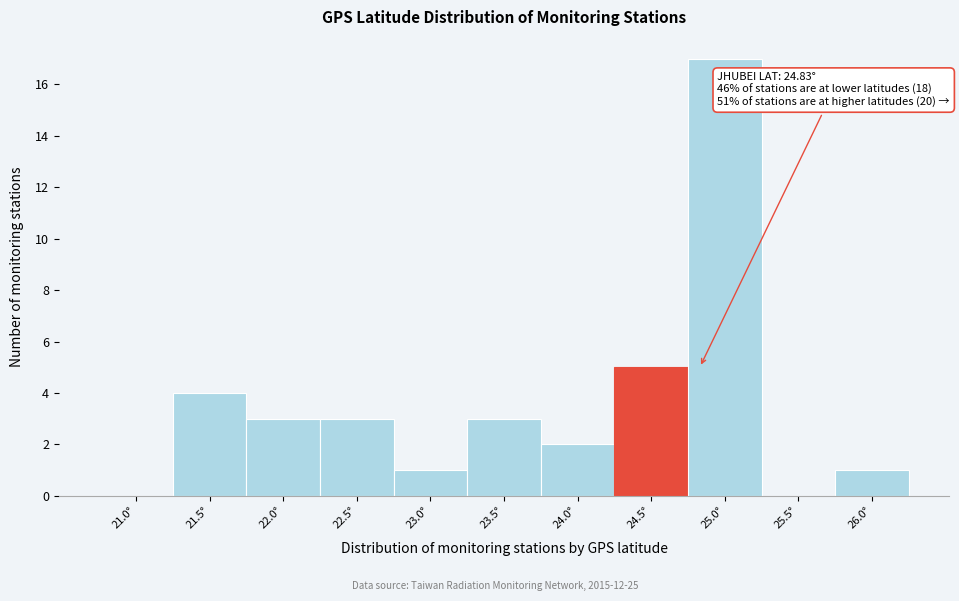

Reading left to right, what are all the values shown in this chart?

21.0°=0	21.5°=4	22.0°=3	22.5°=3	23.0°=1	23.5°=3	24.0°=2	24.5°=5	25.0°=17	25.5°=0	26.0°=1